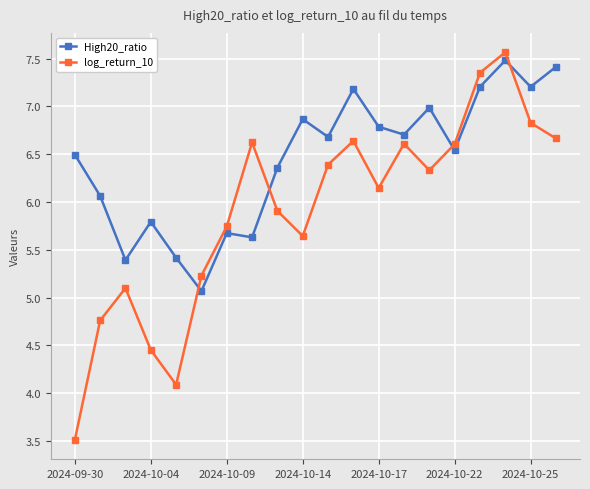

In log_return_10, how many points are higher than both neighbors (excluding endpoints)?

5